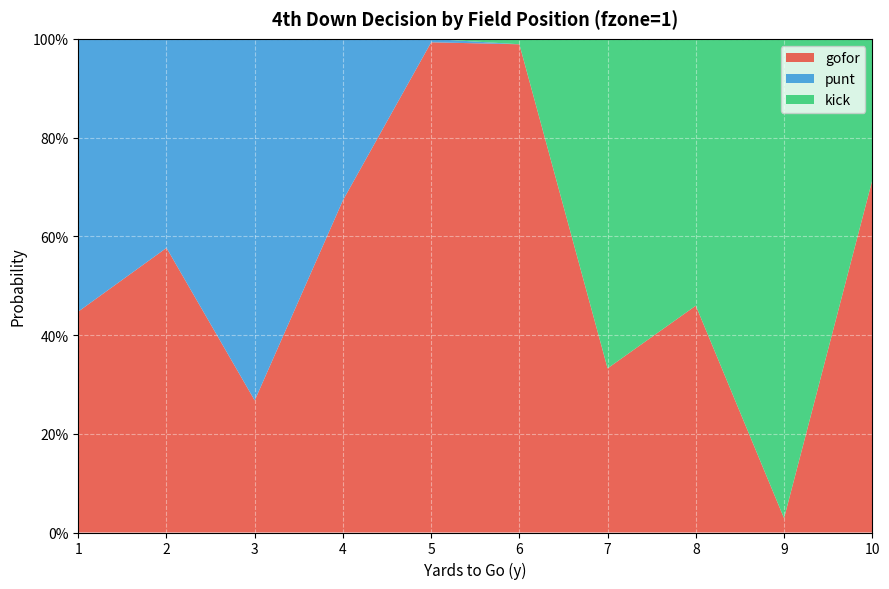

Reading right to left, transcribe all the data shown in this chart.

gofor: 10=0.7	9=0.0	8=0.5	7=0.3	6=1.0	5=1.0	4=0.7	3=0.3	2=0.6	1=0.4
punt: 10=0.0	9=0.0	8=0.0	7=0.0	6=0.0	5=0.0	4=0.3	3=0.7	2=0.4	1=0.6
kick: 10=0.3	9=1.0	8=0.5	7=0.7	6=0.0	5=0.0	4=0.0	3=0.0	2=0.0	1=0.0